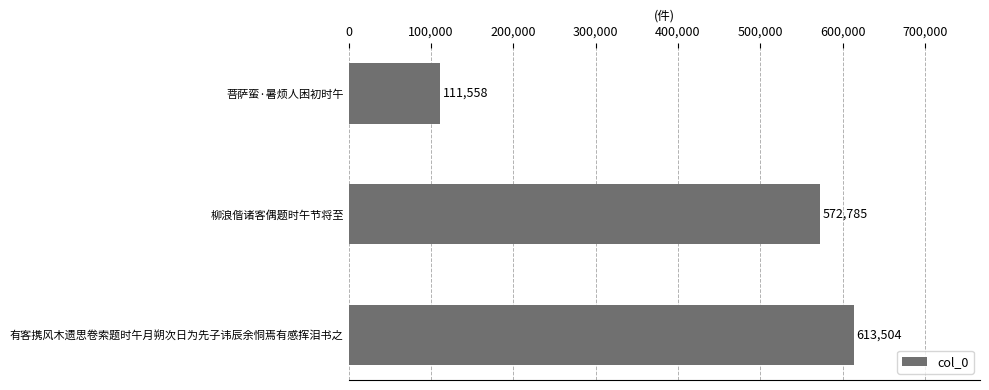

List the labels in order of value, smallest first.

菩萨蛮·暑烦人困初时午, 柳浪偕诸客偶题时午节将至, 有客携风木遗思卷索题时午月朔次日为先子讳辰余恫焉有感挥泪书之